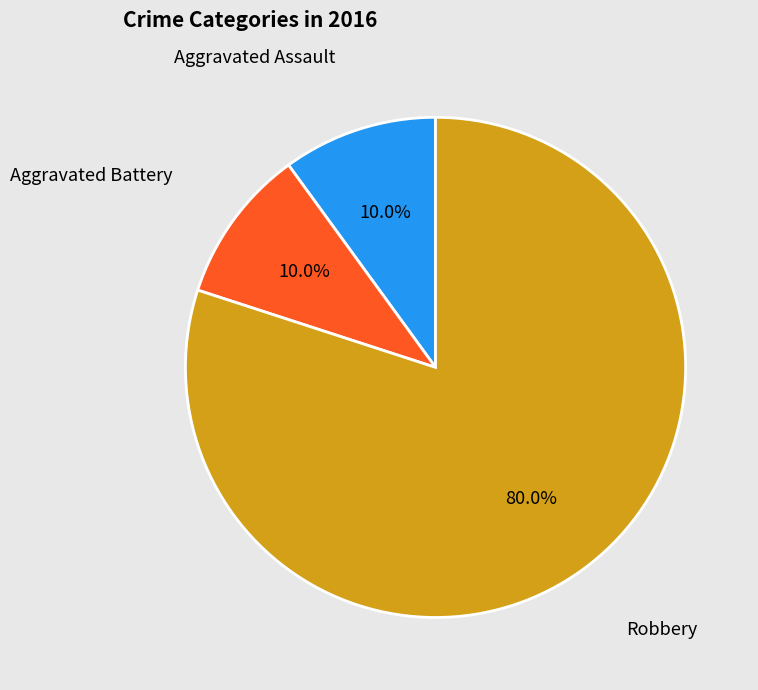

Does any single category account for the majority?

Yes